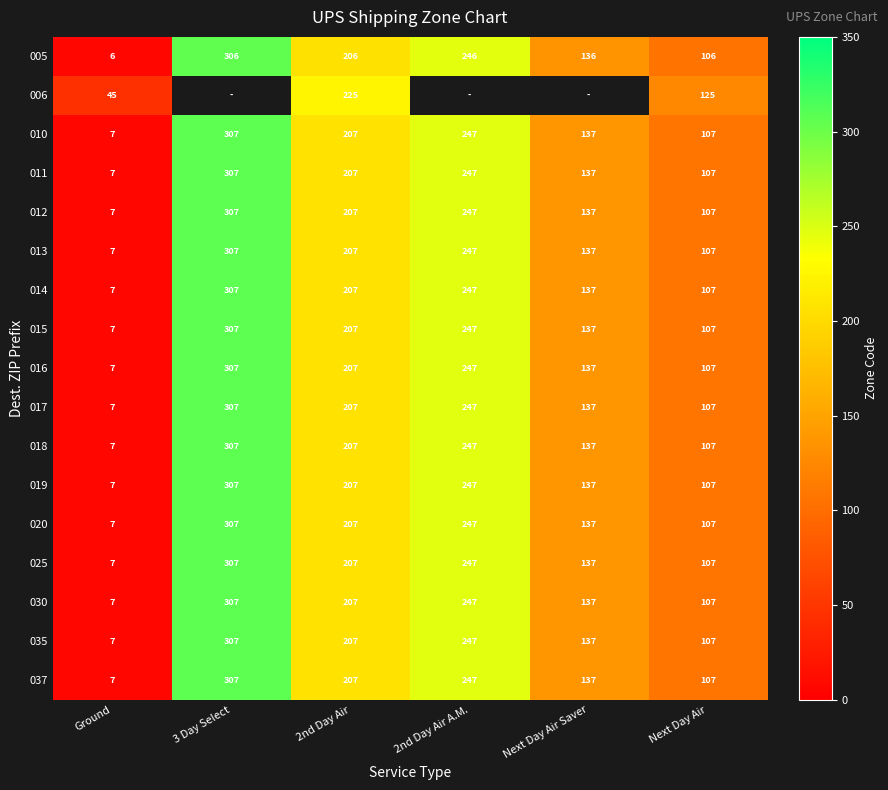

At which label does 020 first exceed 207?

3 Day Select